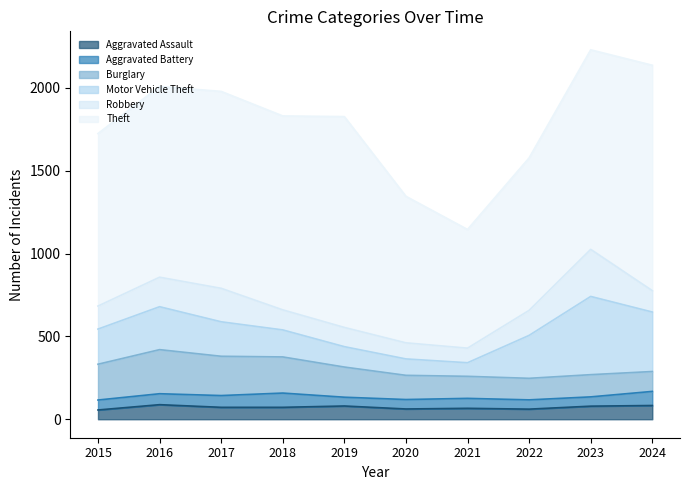

How many lines are shown in the chart?

6